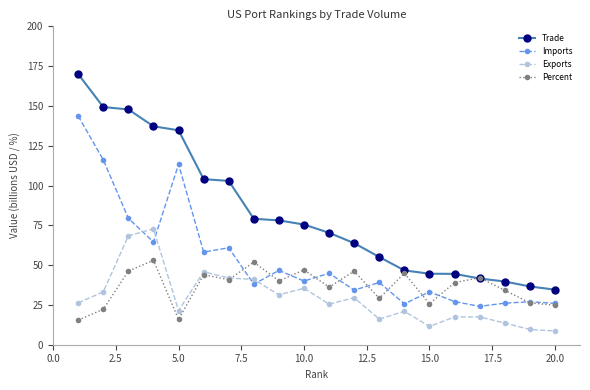

What is the smallest value displayed?

8.6